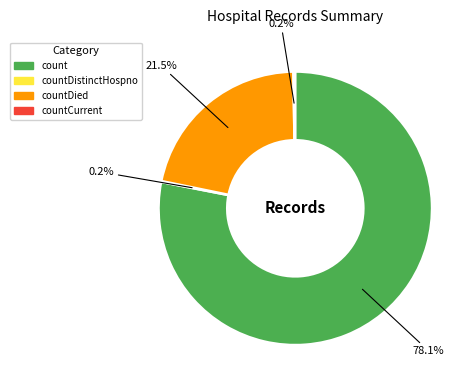

Which category has the biggest portion of the pie?

count